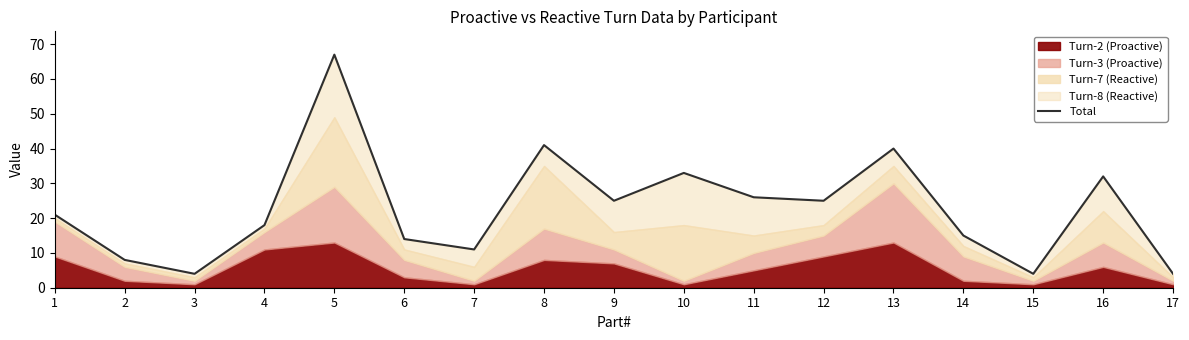

Reading left to right, extract all data points from this chart.

21	8	4	18	67	14	11	41	25	33	26	25	40	15	4	32	4